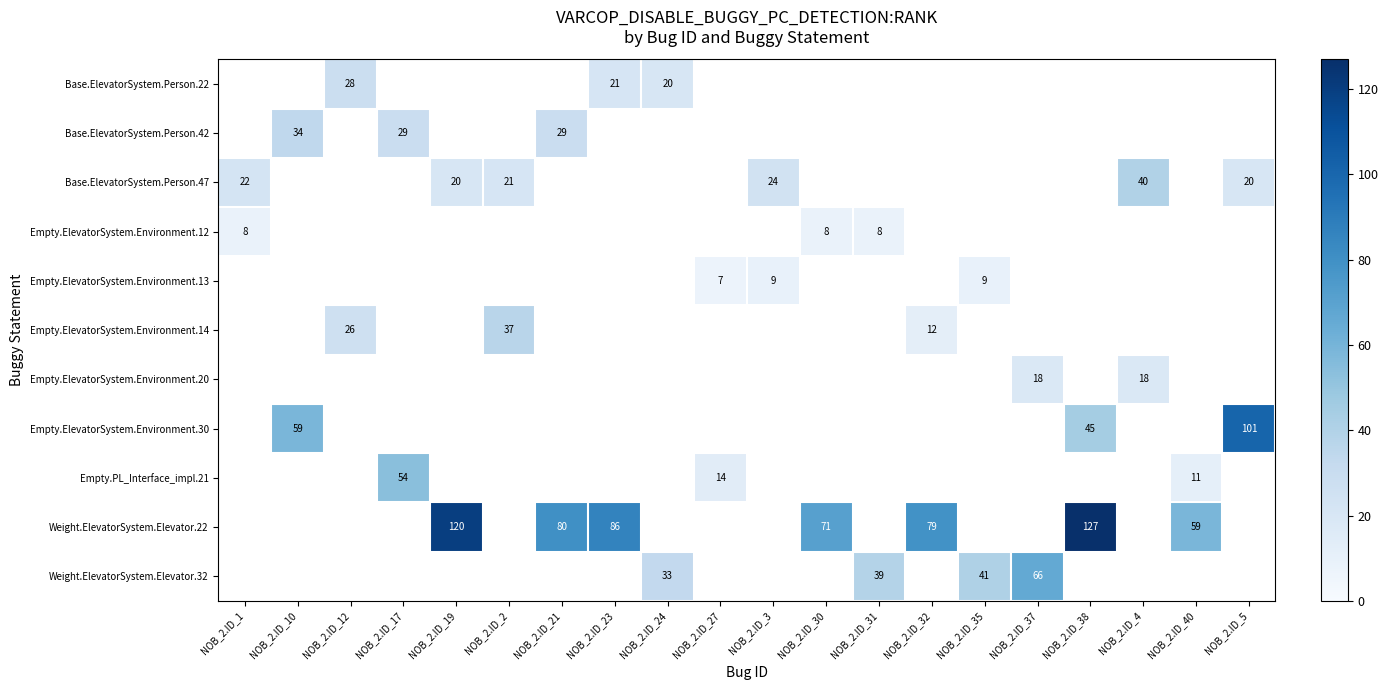

What is the smallest value displayed?

7.0